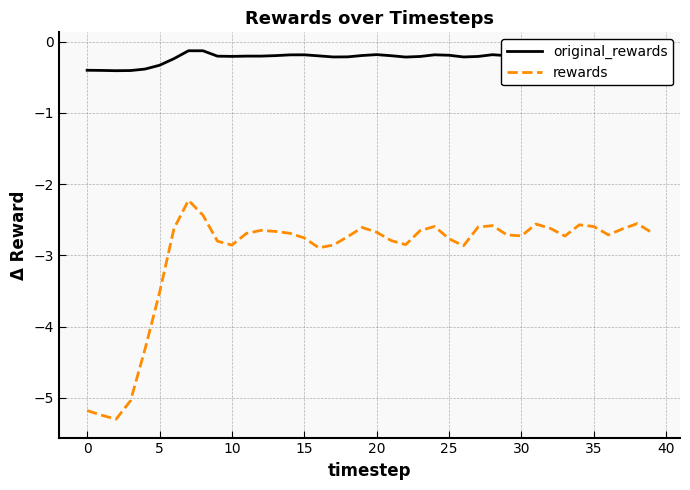

Which series has the largest total across all categories?

original_rewards